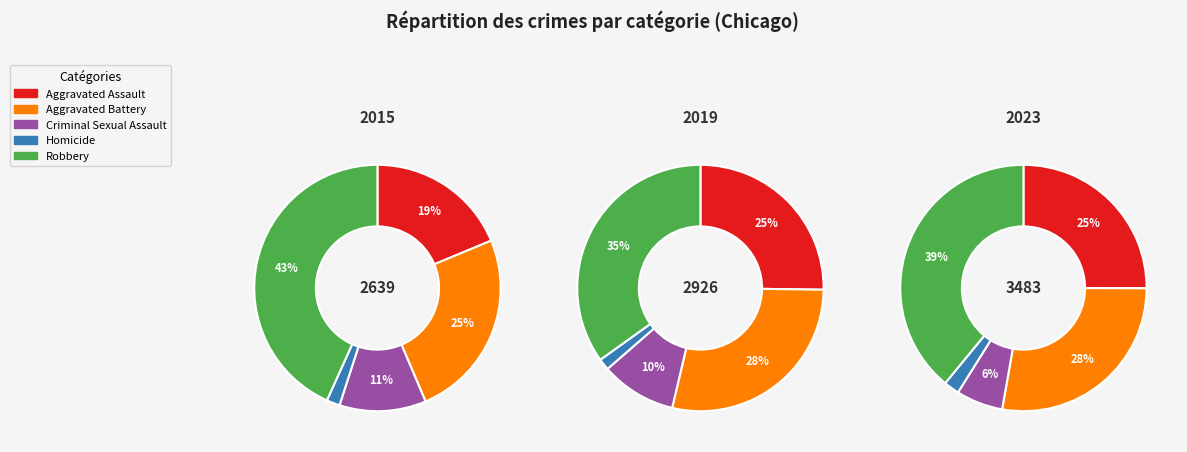

Is there any slice that represents more than half of the pie?

No